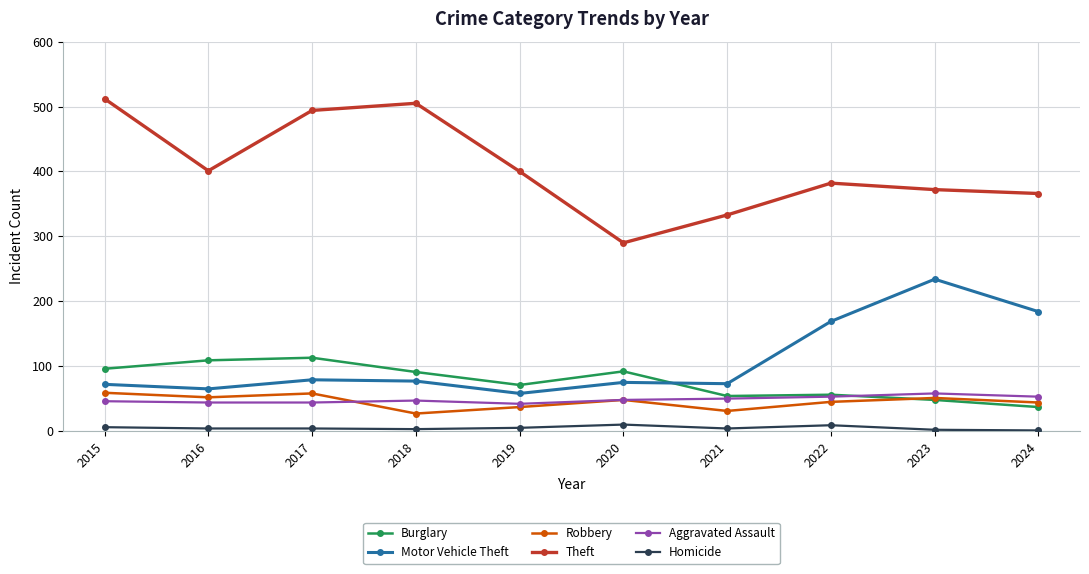

What is the maximum value shown in the chart?

512